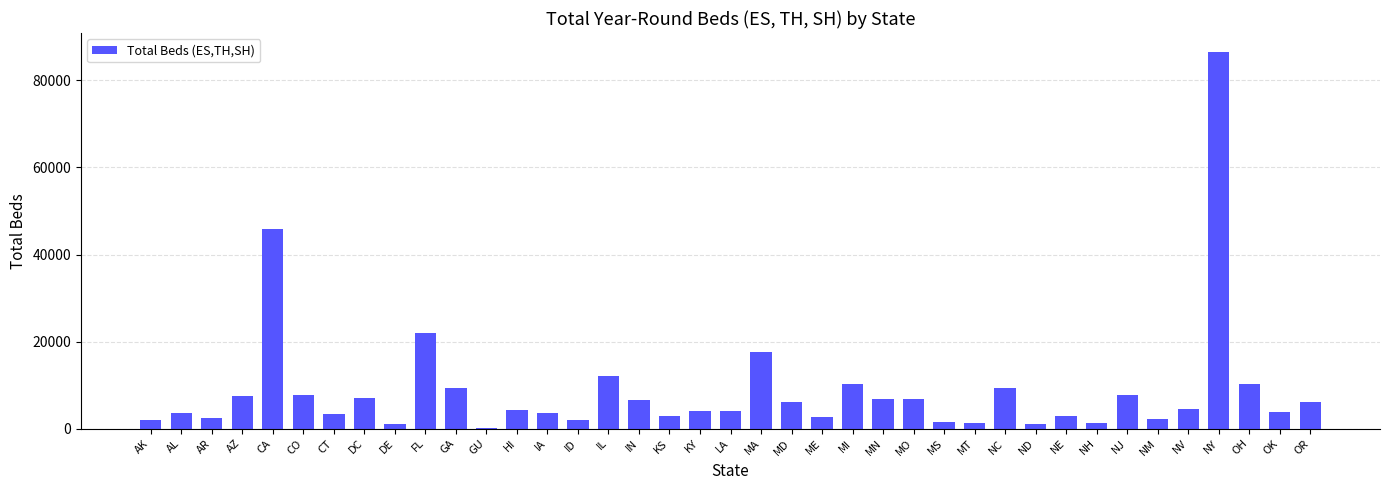

Where is the data nearest to the value 43366?

CA